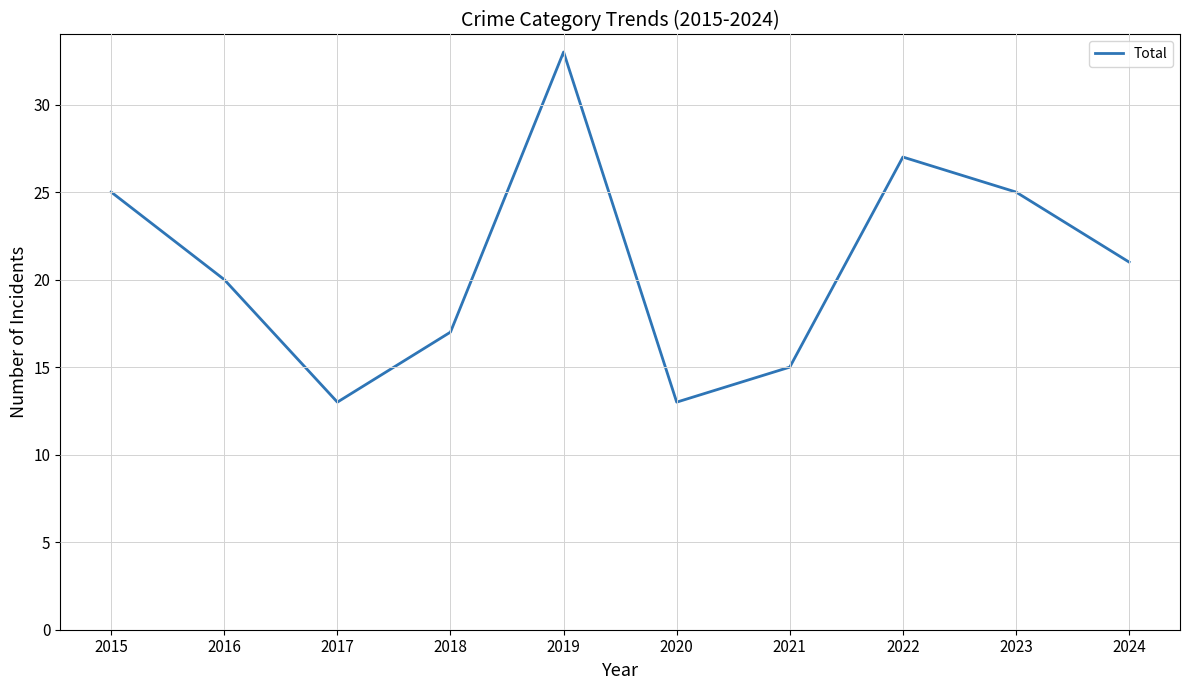

Read the value at 2019.

33